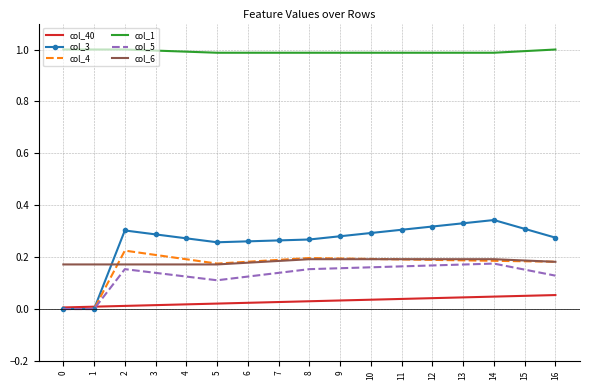

What is the total value across all series at 0?

1.2